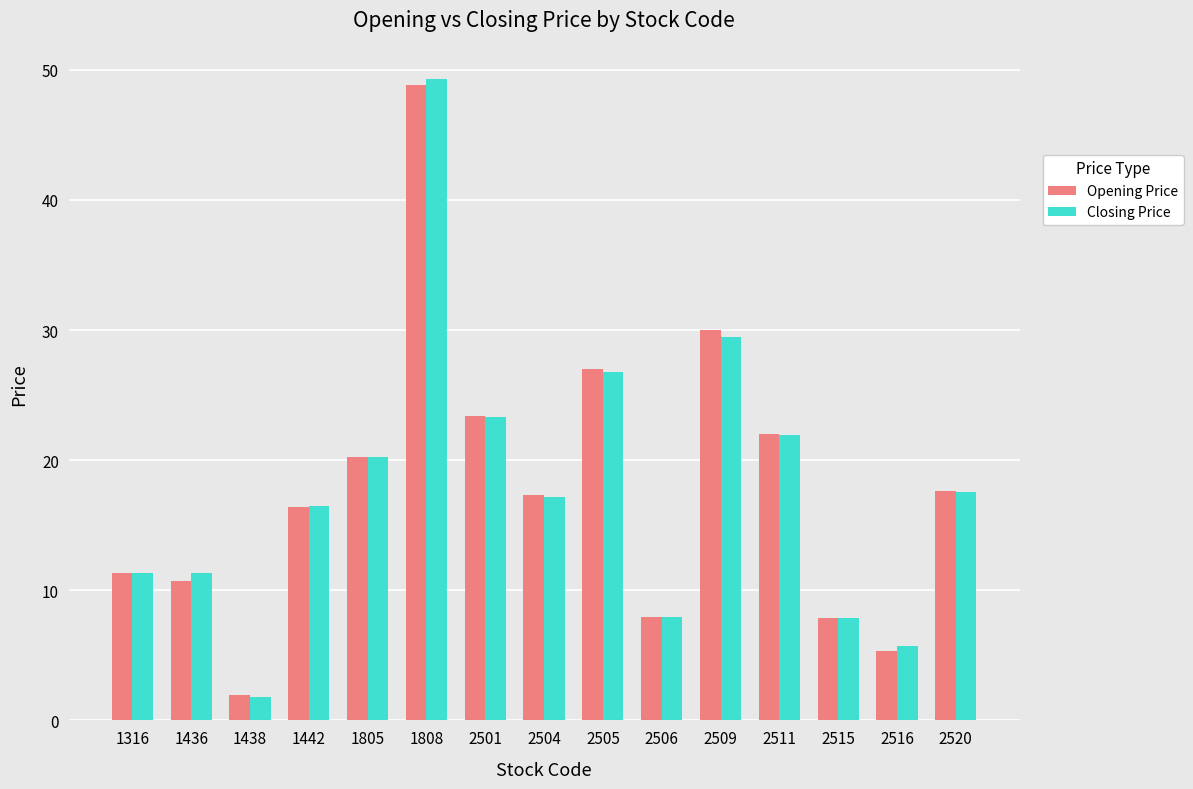

What is the total value across all series at 2516?

11.1